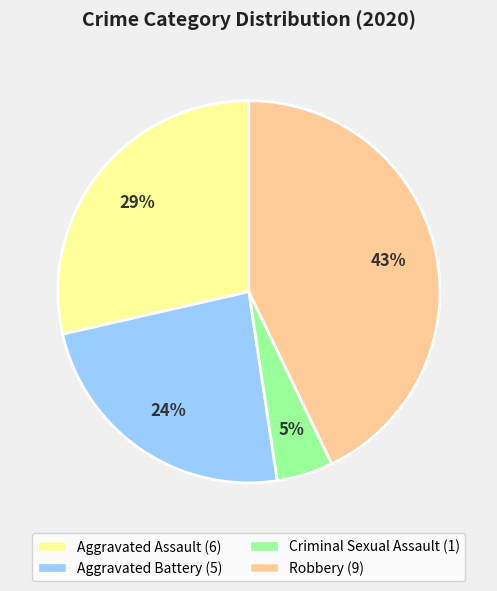

Is there any slice that represents more than half of the pie?

No